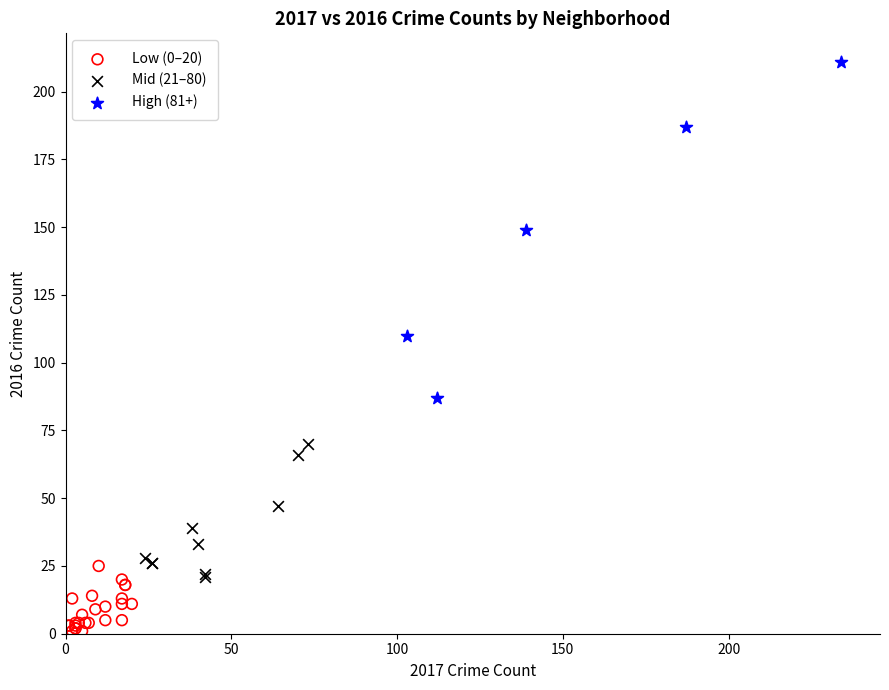

Which series has the largest Y range (max minus min)?

High (81+)